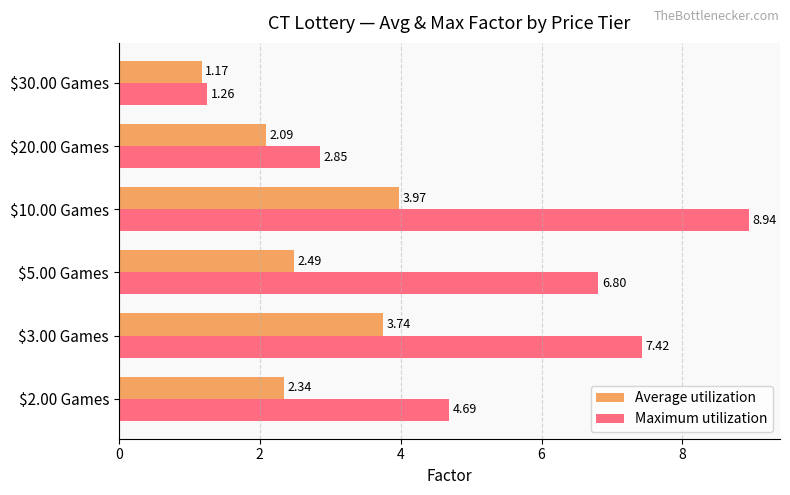

What is the difference between the maximum and minimum values in the Maximum utilization series?

7.7